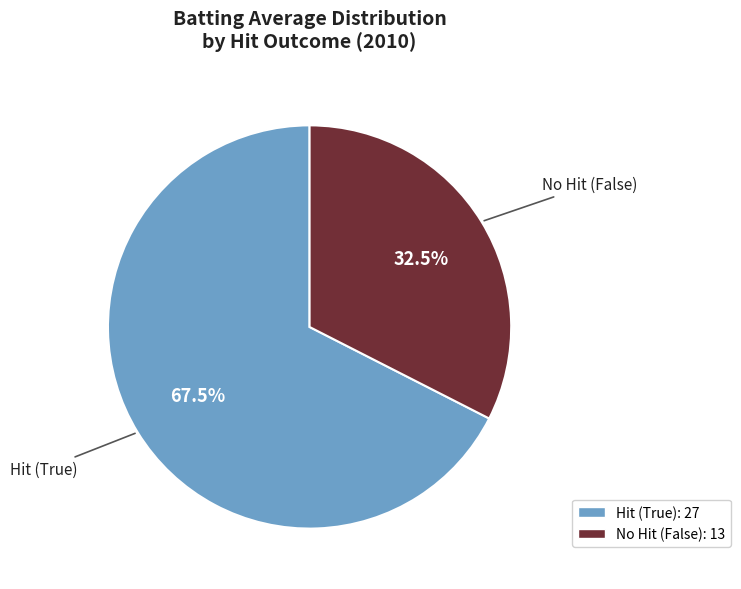

Is there a majority slice in this chart?

Yes